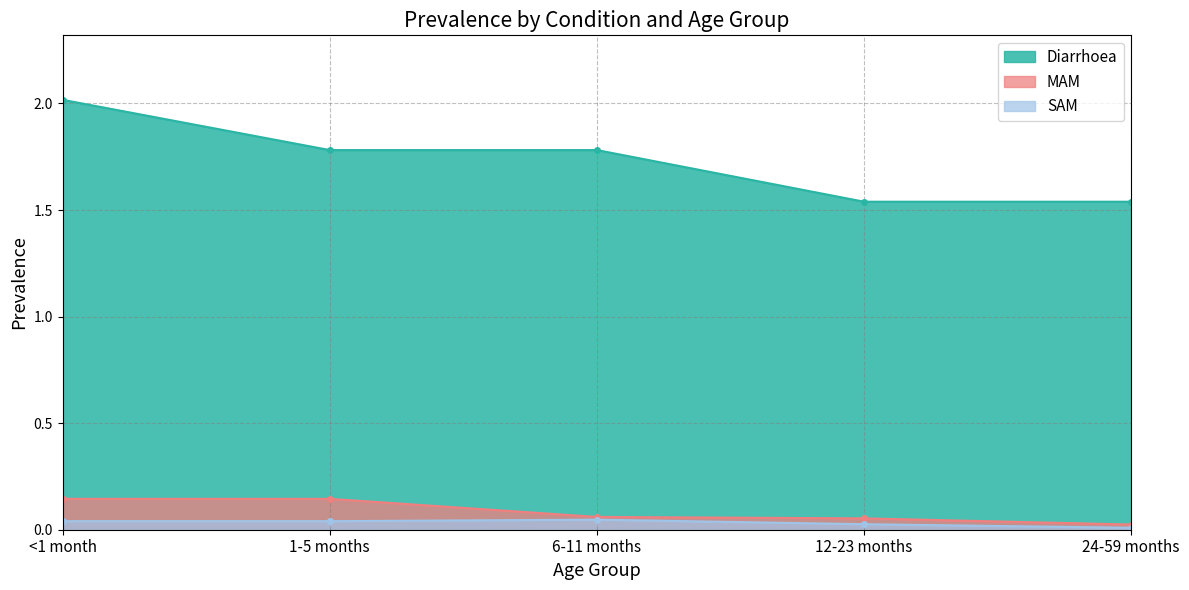

Is it true that SAM equals 0.1 at 1-5 months?

False